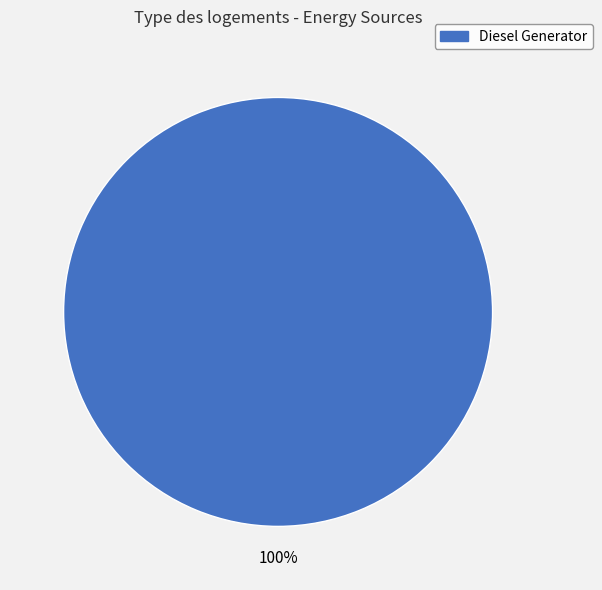

Does any single category account for the majority?

Yes